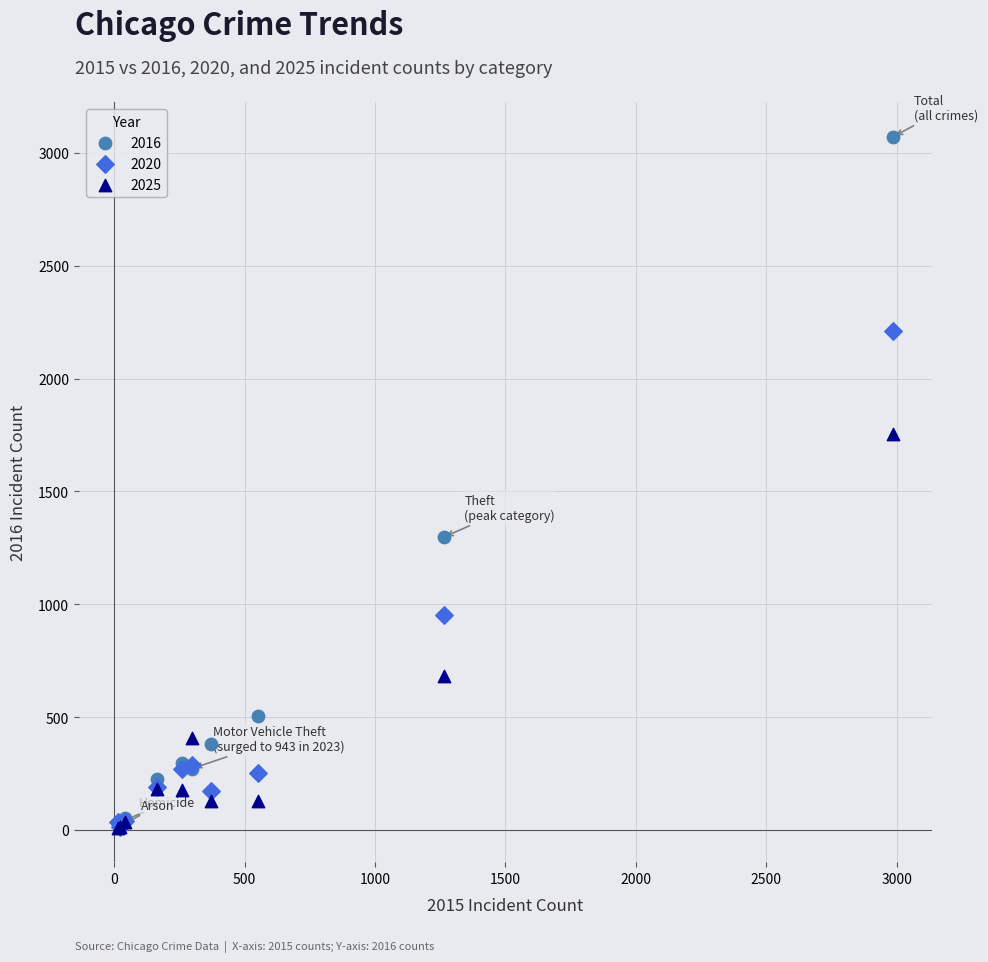

Which series contains the highest Y value?

2016